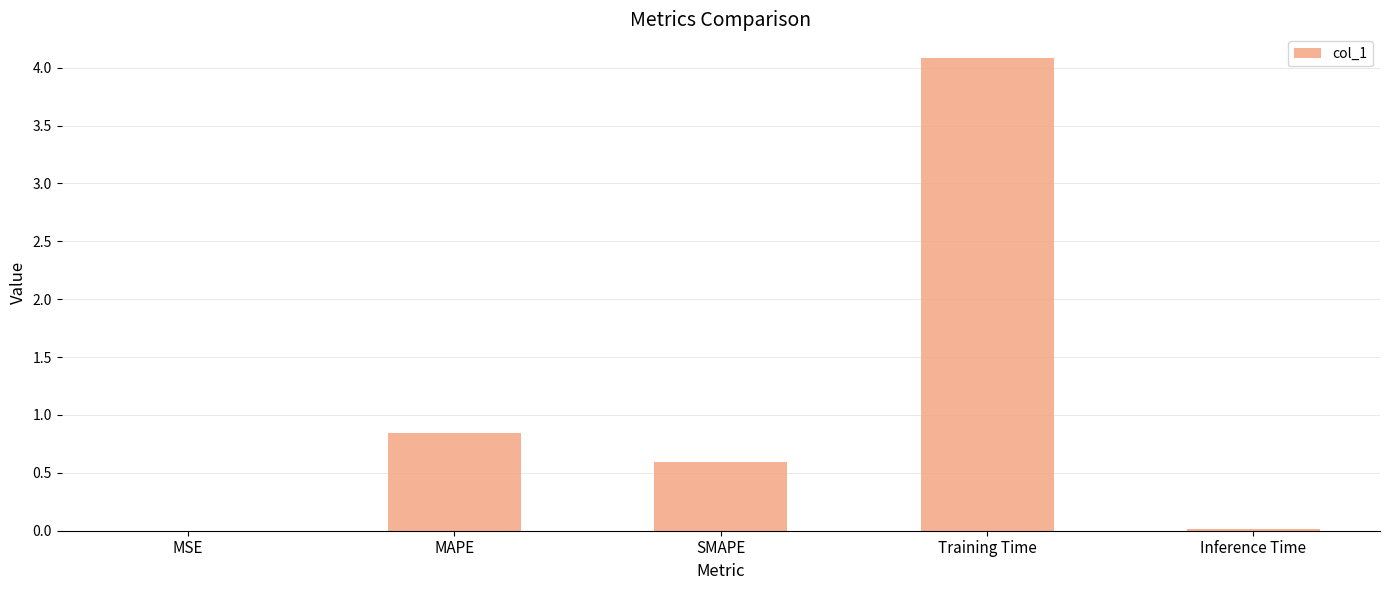

True or false: the data shows 0.5 at MAPE.

False